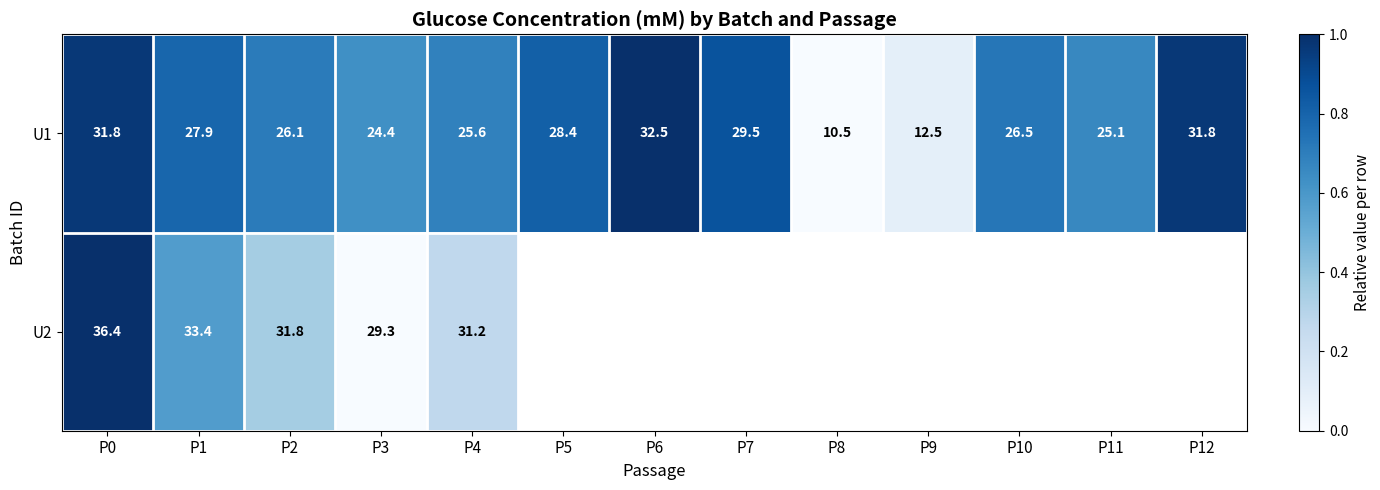

Read the U2 value at P2.

0.4